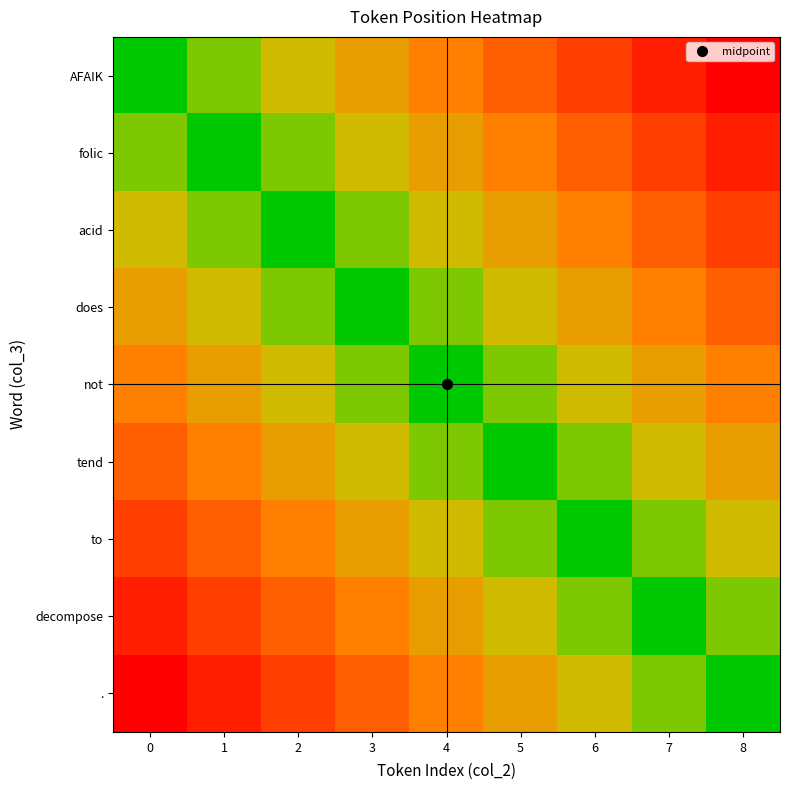

Between 6 and 7, which series saw the biggest shift?

AFAIK